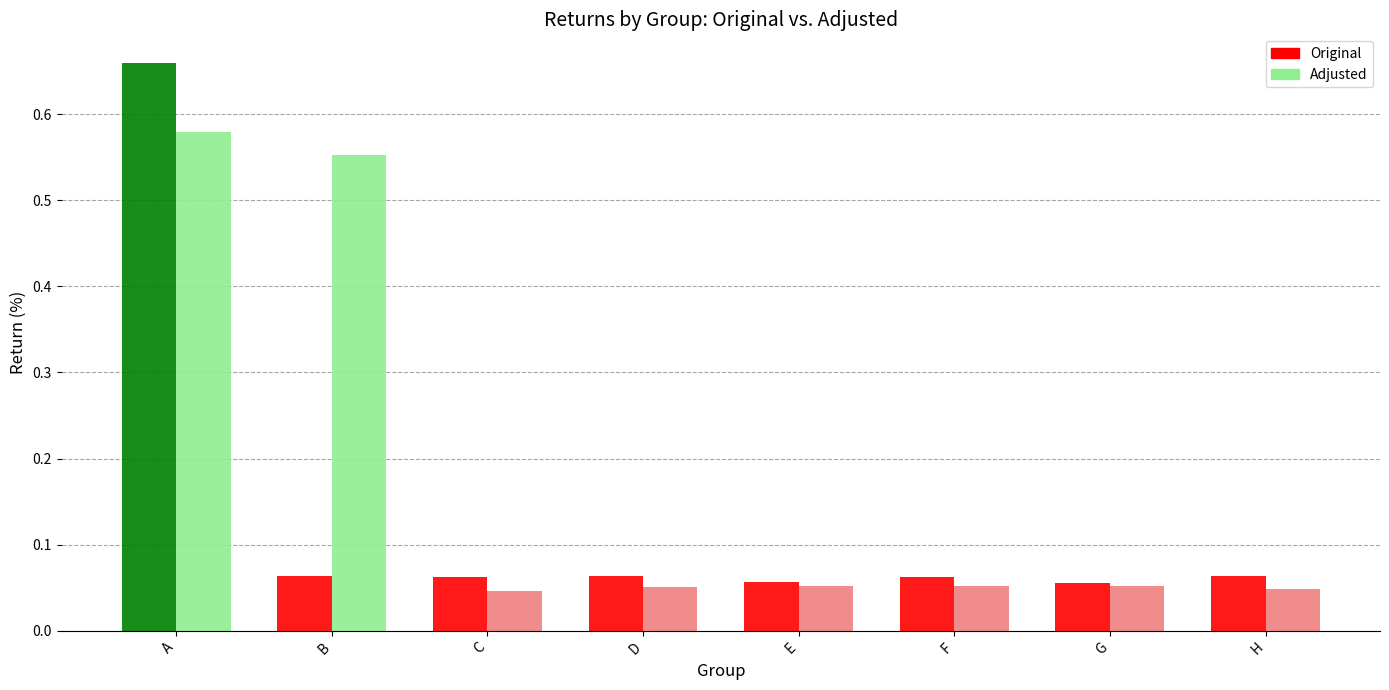

What is the difference between the Adjusted values at A and H?

0.5